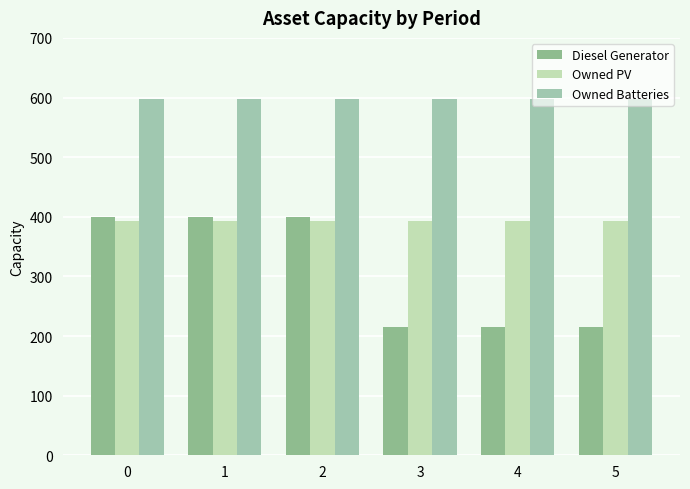

What is the approximate value of Diesel Generator at 4?

215